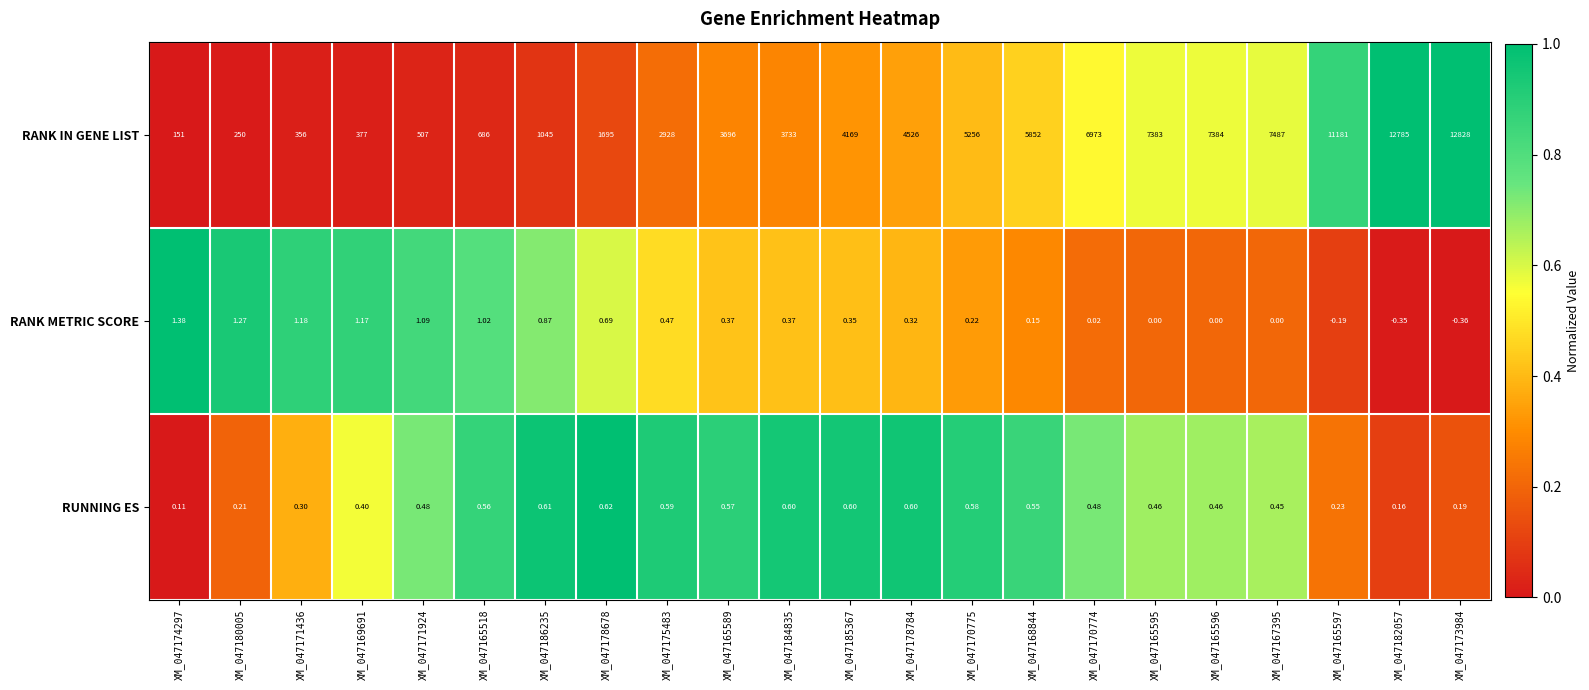

How many distinct data groups are displayed?

3